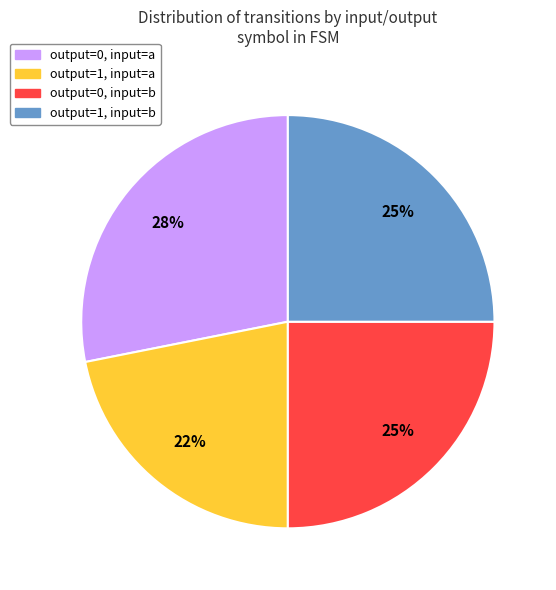

Is it true that output=1, input=a is 32% of the pie?

False